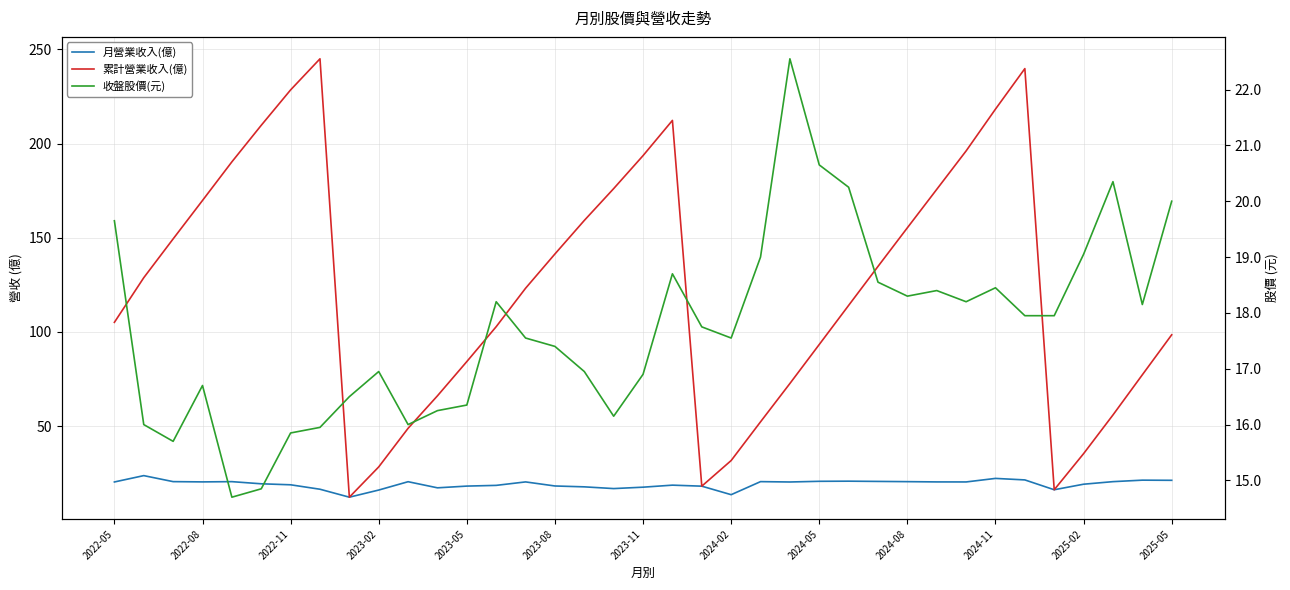

What is the difference between the maximum and minimum values in the 累計營業收入(億) series?

232.7